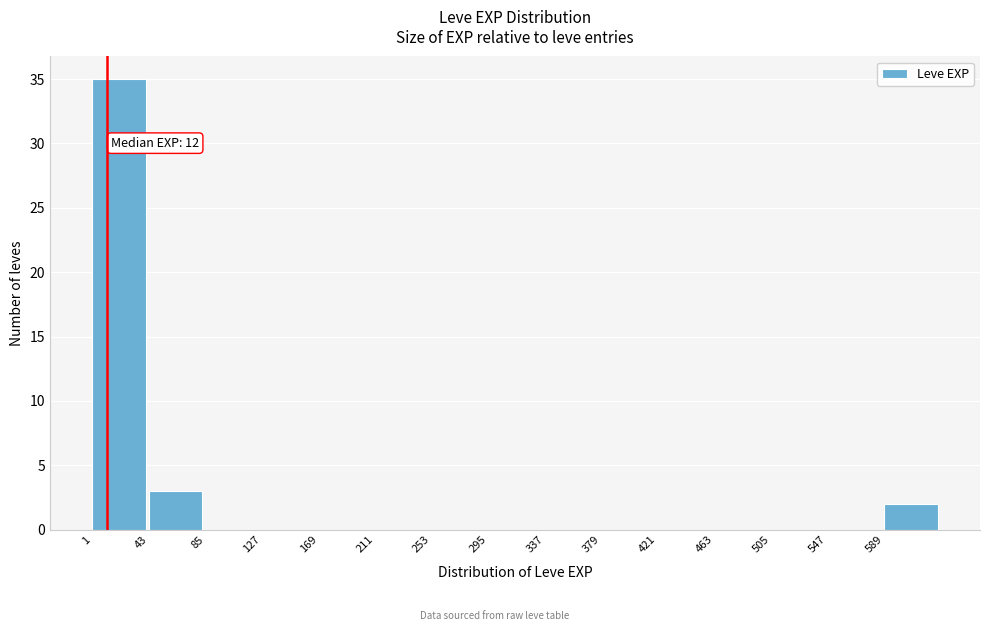

Over which range of the x-axis is the bar tallest?

1 to 43